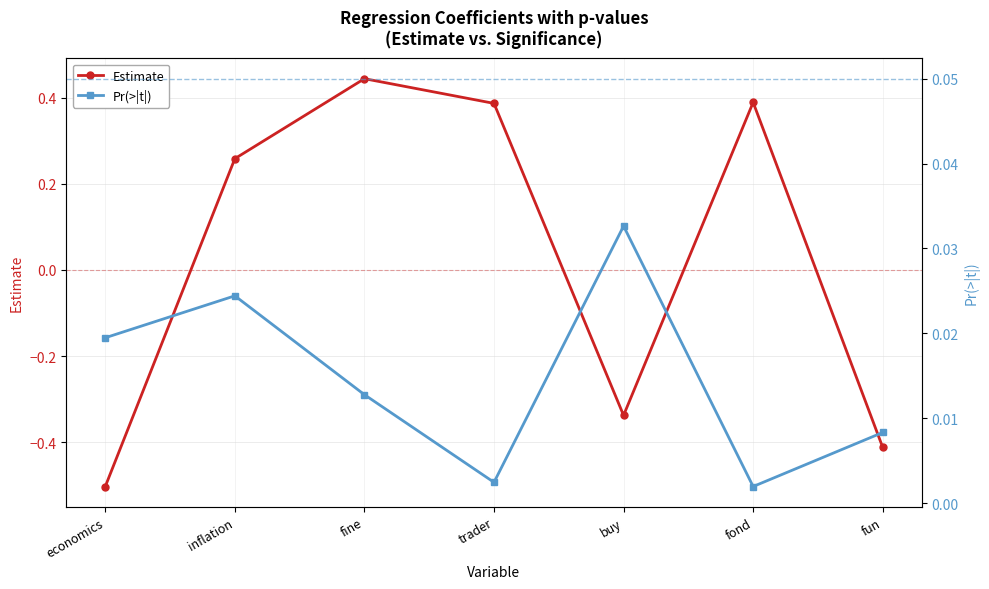

Which has a higher value, fun or inflation?

inflation